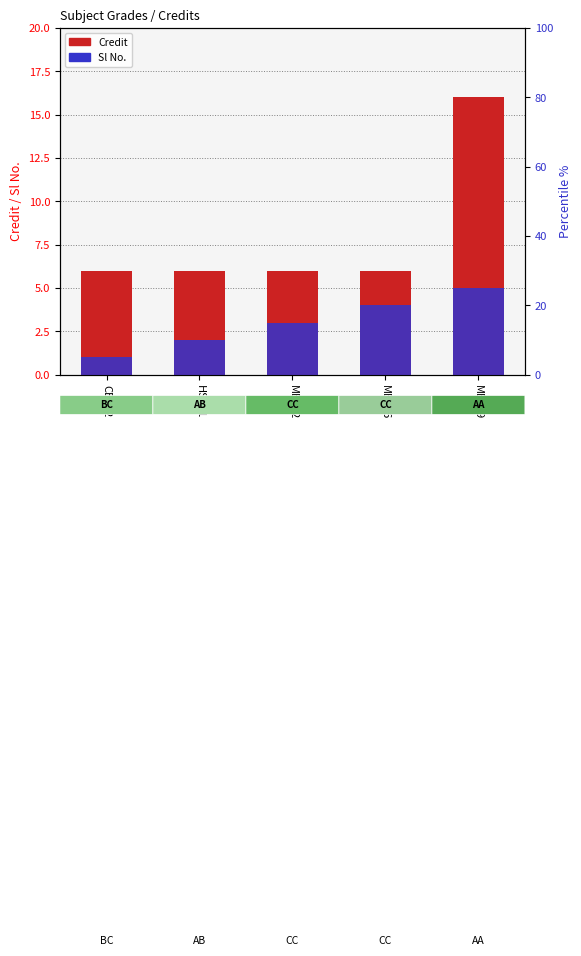

What position from the right is HS441?

4